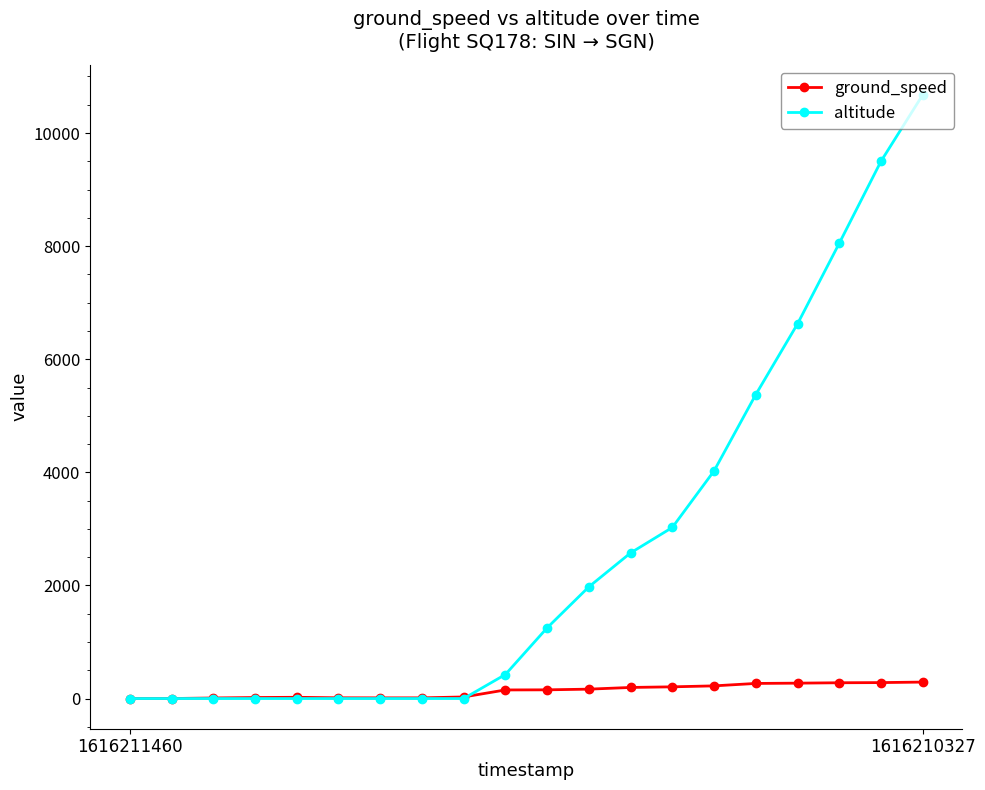

At how many categories does at least one series exceed 3323?

6